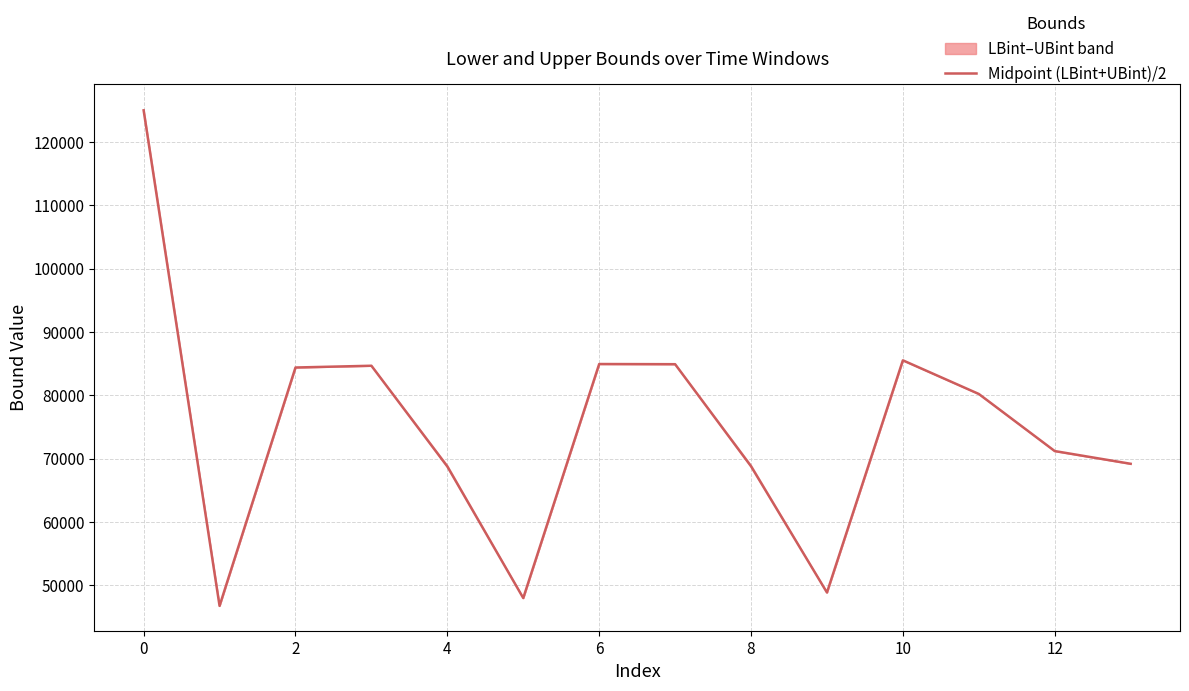

How many values are below 80231?

7